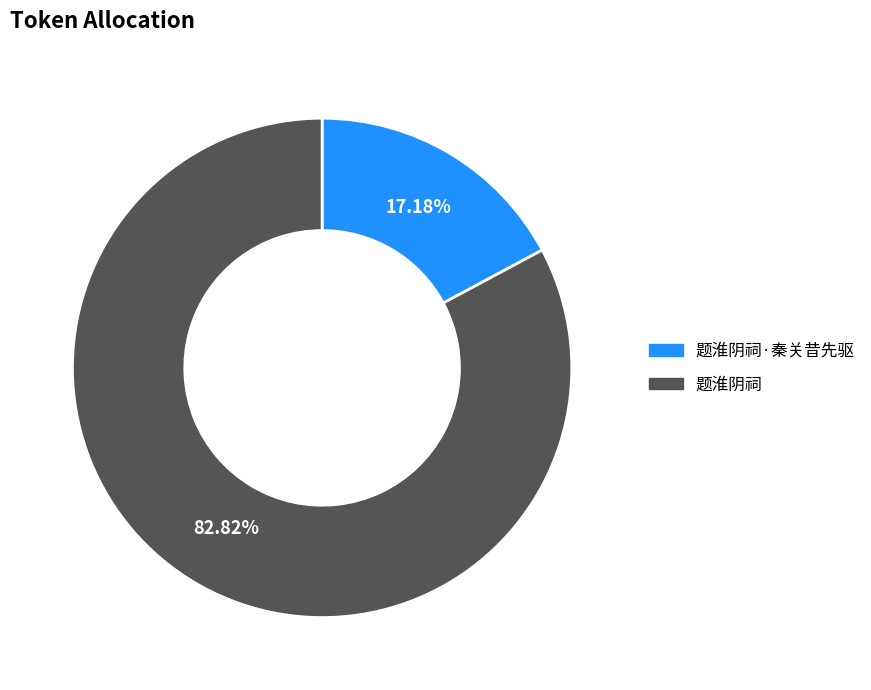

What percentage is the 题淮阴祠·秦关昔先驱 slice, to the nearest percent?

17%